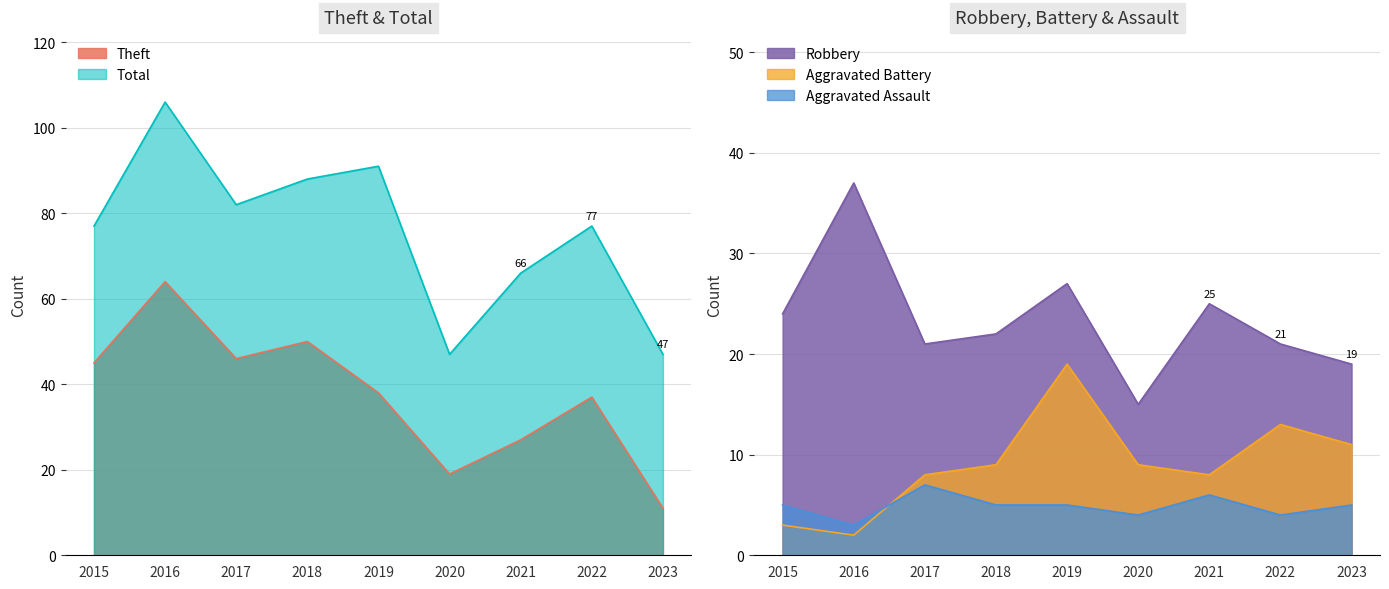

Rank the categories by Aggravated Battery value from lowest to highest.

2016, 2015, 2017, 2021, 2018, 2020, 2023, 2022, 2019